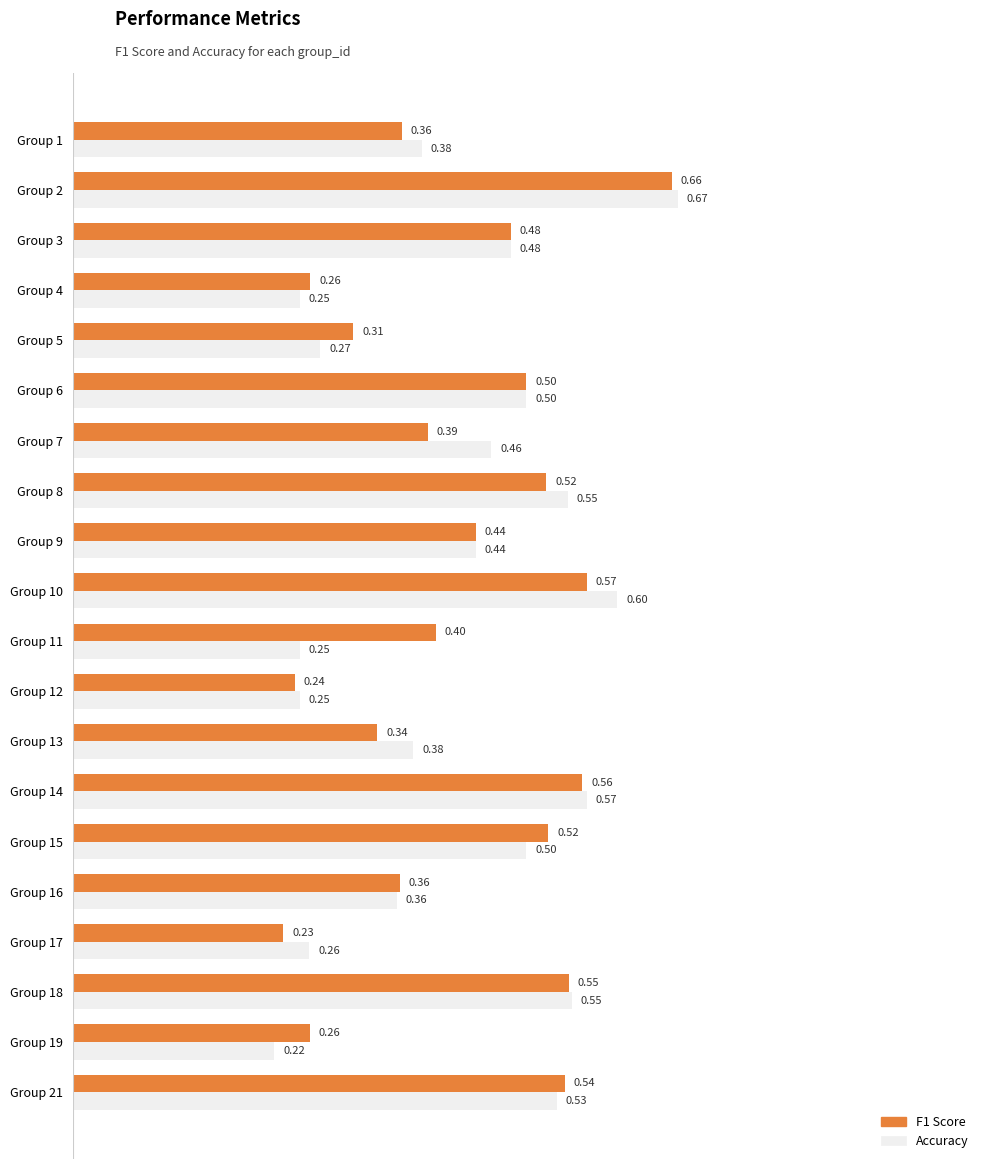

What is the total value across all series at Group 6?

1.0